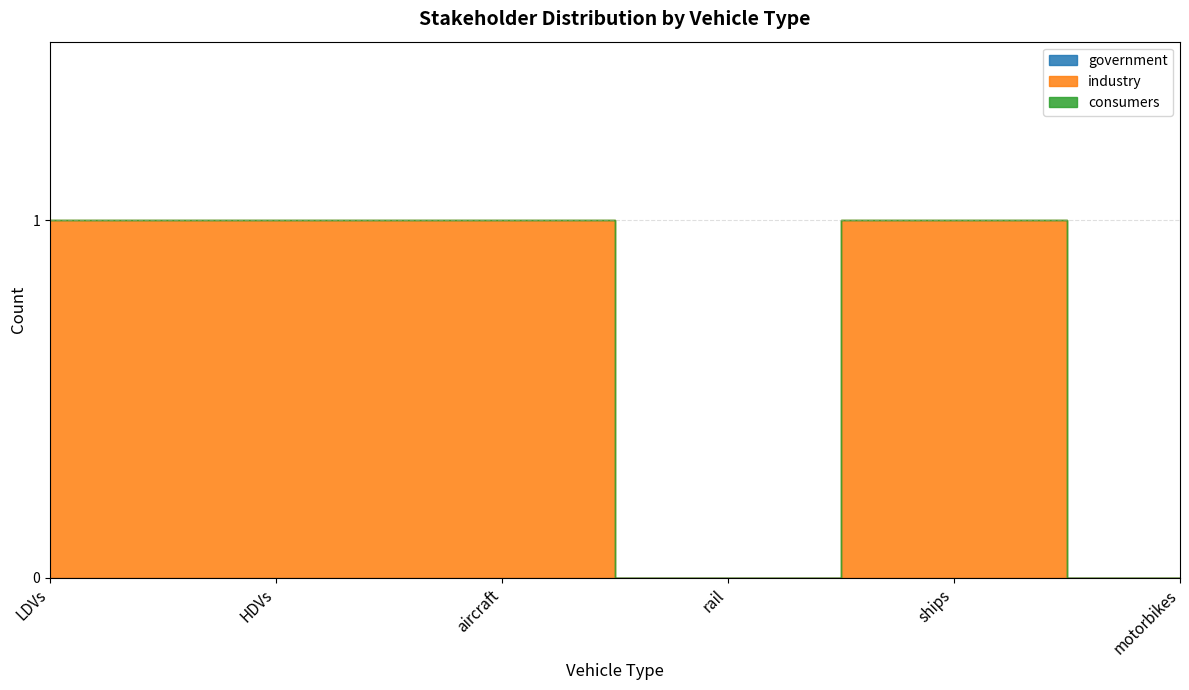

How many series are shown in this chart?

3